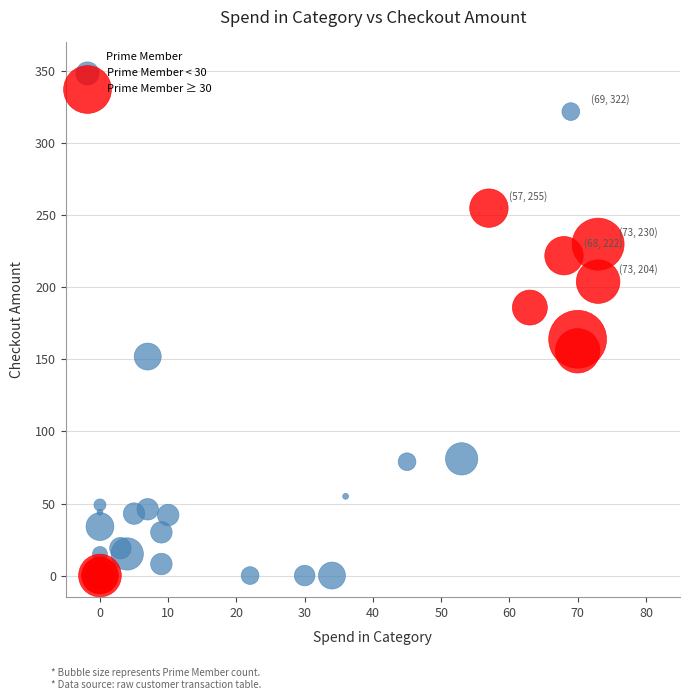

Which series reaches the maximum Y coordinate?

Prime Member < 30